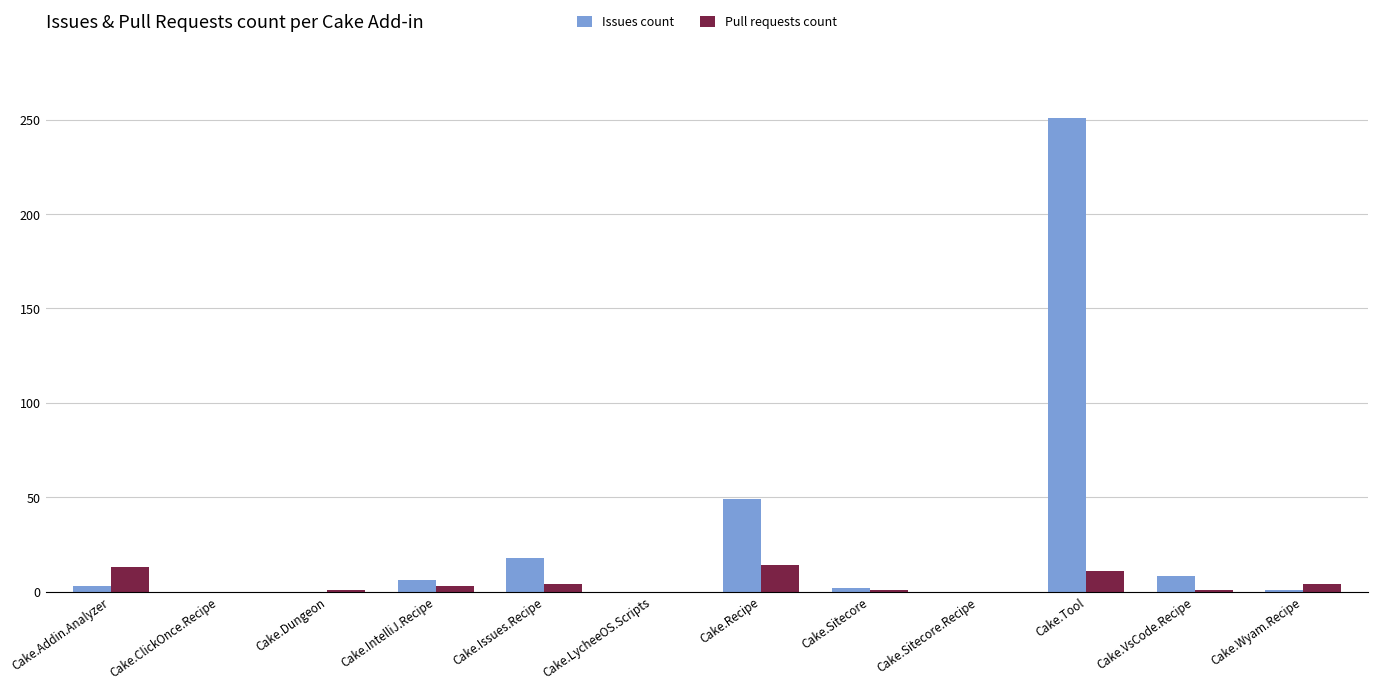

At which label is Issues count closest to 125?

Cake.Recipe